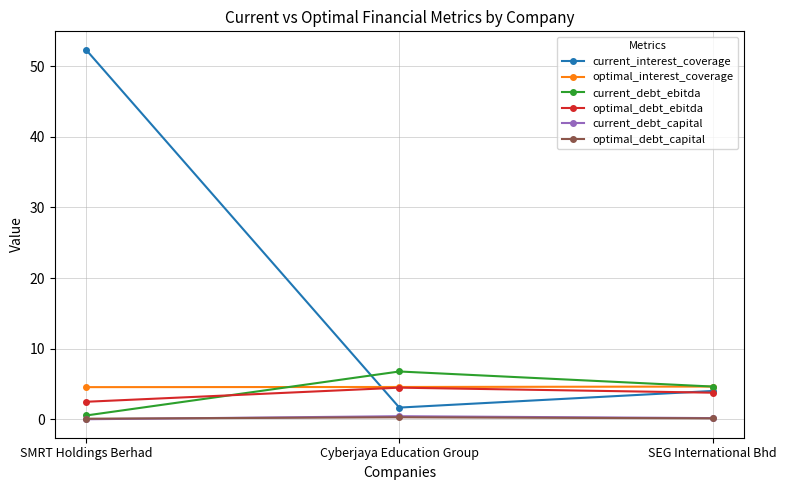

What is the average value of the current_interest_coverage series?

19.3